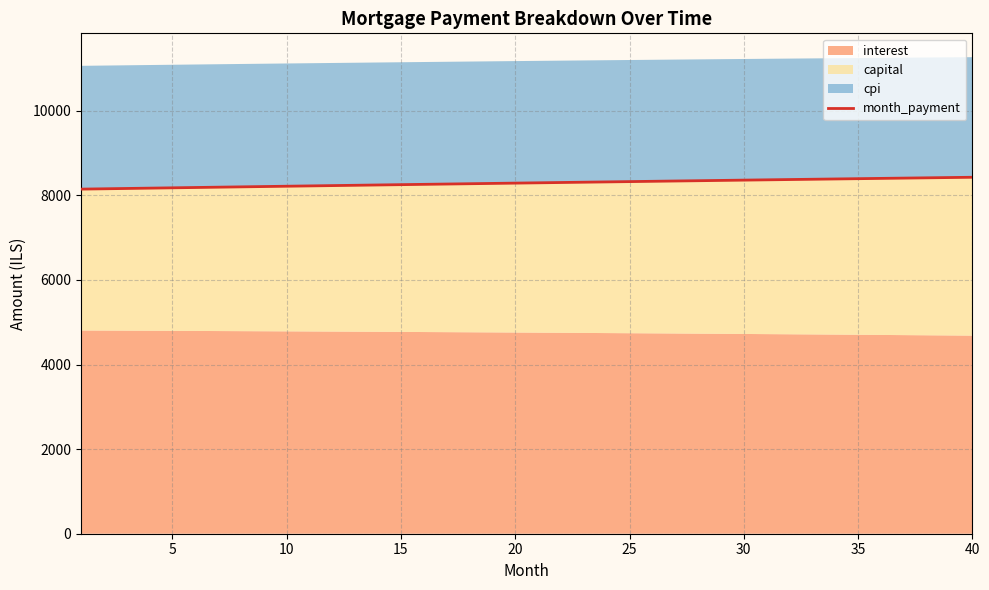

Does the chart display data point markers on the line(s)?

No